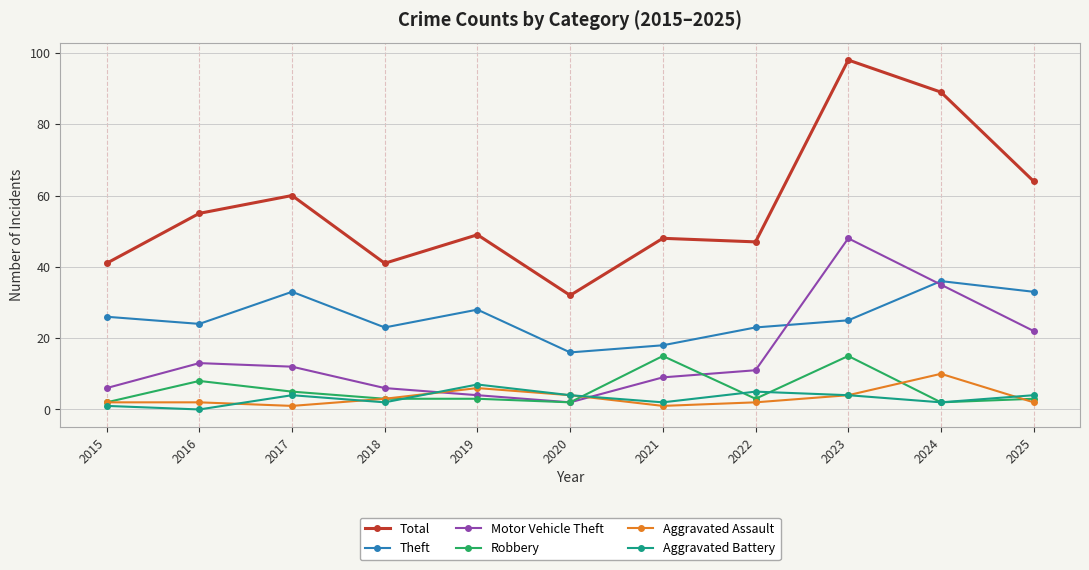

At how many categories does at least one series exceed 72?

2